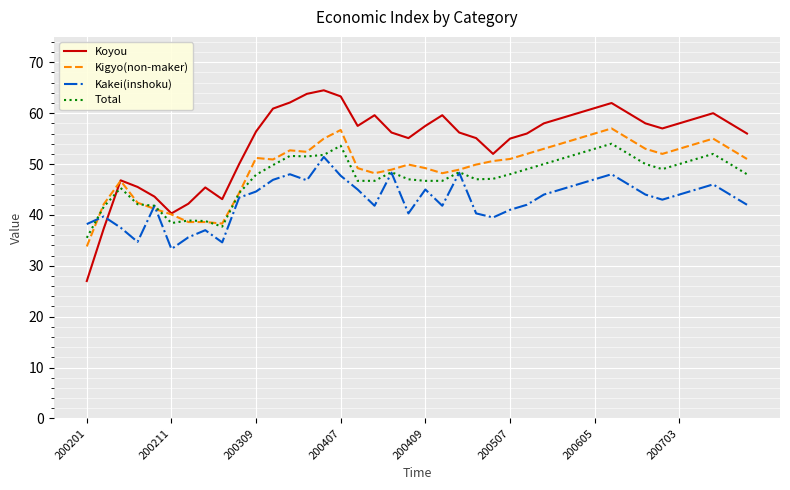

Rank the series by their average value, from lowest to highest.

Kakei(inshoku), Total, Kigyo(non-maker), Koyou